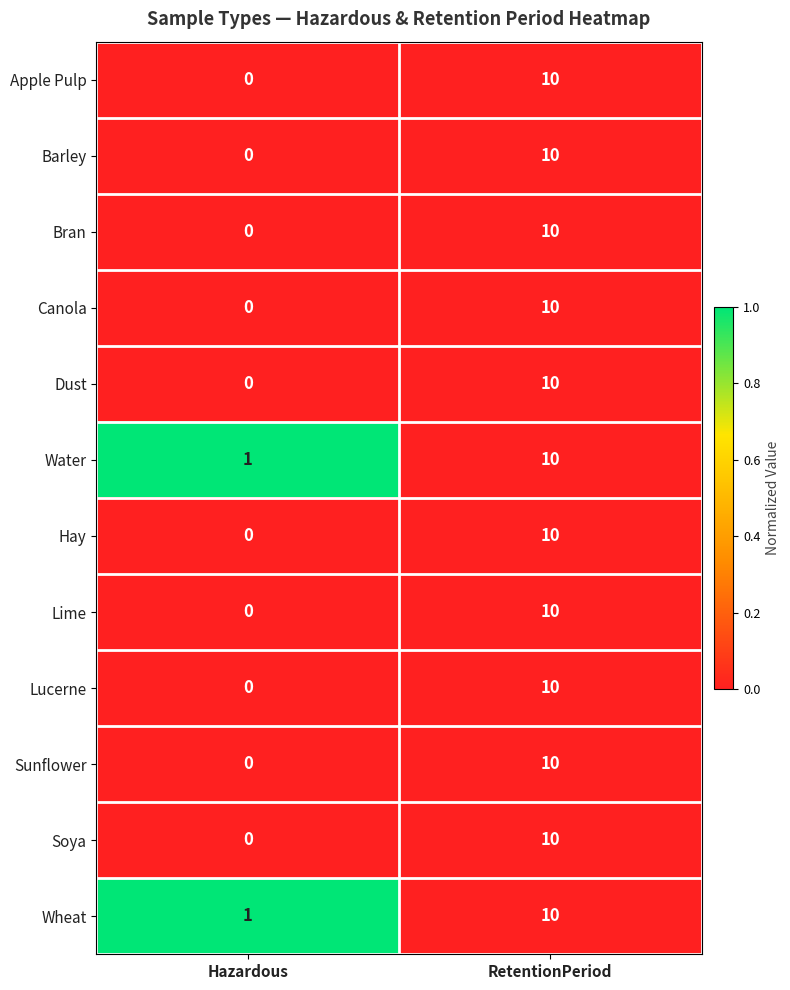

Reading right to left, transcribe all the data shown in this chart.

Apple Pulp: RetentionPeriod=10	Hazardous=0
Barley: RetentionPeriod=10	Hazardous=0
Bran: RetentionPeriod=10	Hazardous=0
Canola: RetentionPeriod=10	Hazardous=0
Dust: RetentionPeriod=10	Hazardous=0
Water: RetentionPeriod=10	Hazardous=1
Hay: RetentionPeriod=10	Hazardous=0
Lime: RetentionPeriod=10	Hazardous=0
Lucerne: RetentionPeriod=10	Hazardous=0
Sunflower: RetentionPeriod=10	Hazardous=0
Soya: RetentionPeriod=10	Hazardous=0
Wheat: RetentionPeriod=10	Hazardous=1